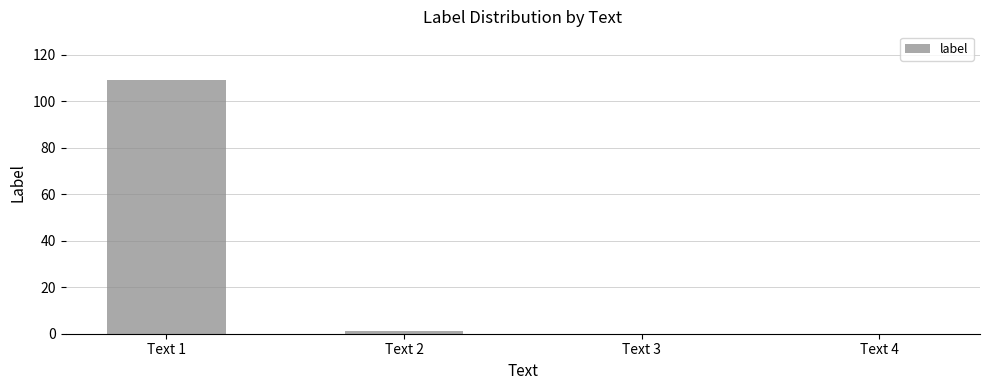

The value at Text 1 is 52. True or false?

False